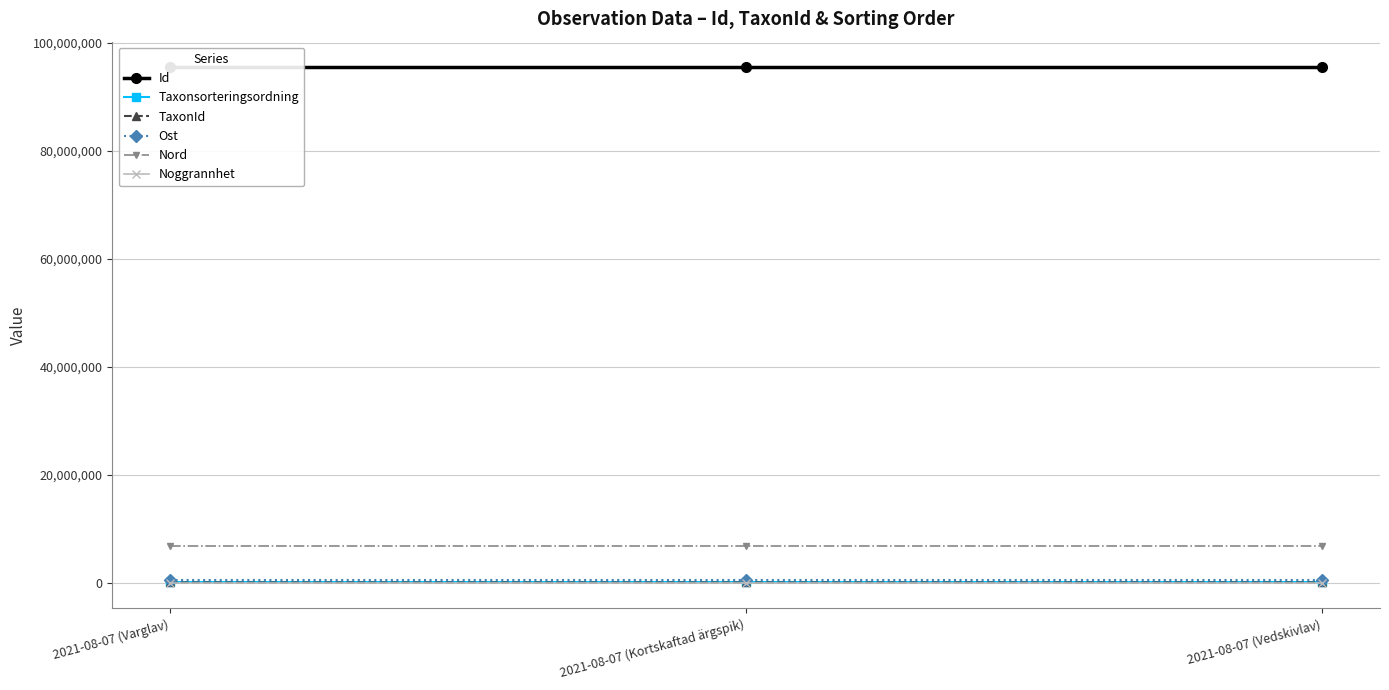

At which category does the chart reach its minimum across all series?

2021-08-07 (Varglav)